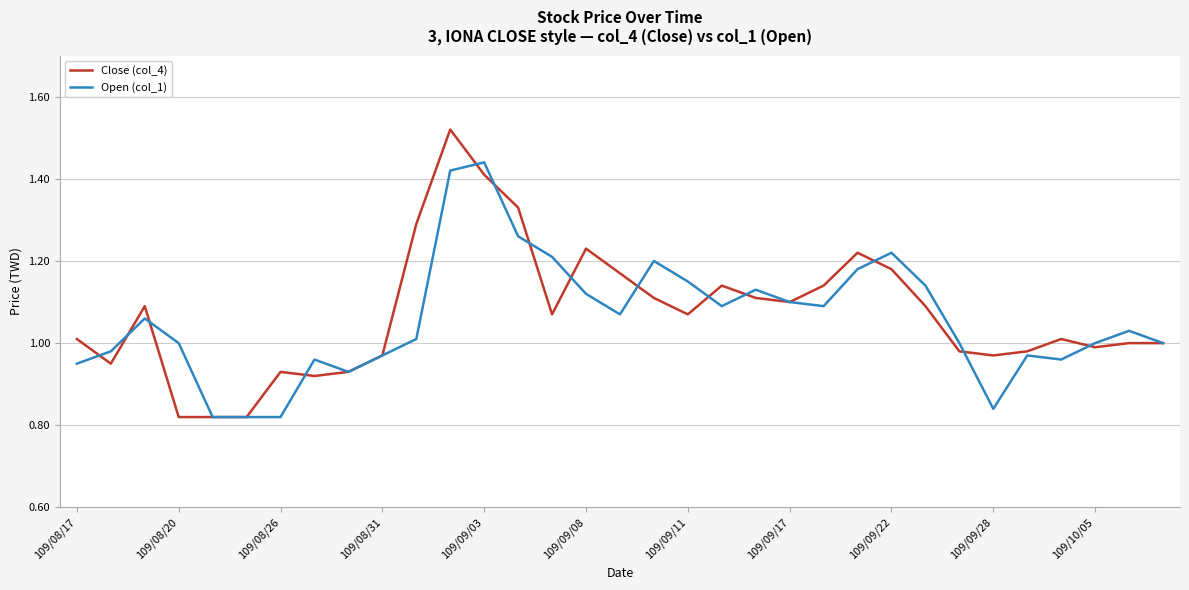

Which series has the largest range (max minus min)?

Close (col_4)